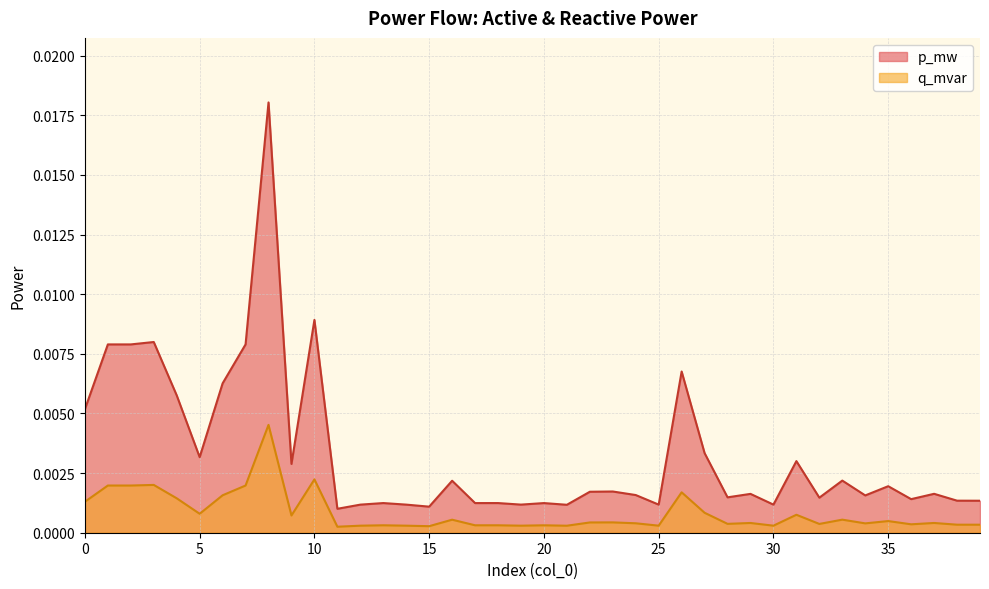

How many lines are shown in the chart?

2